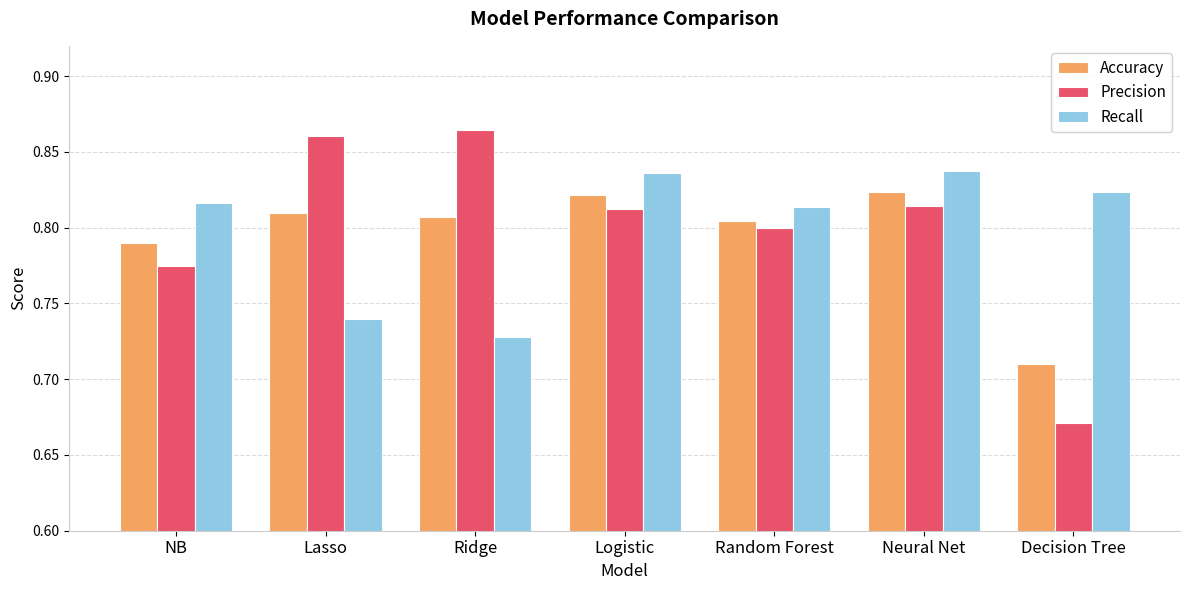

Count the number of data series in this chart.

3